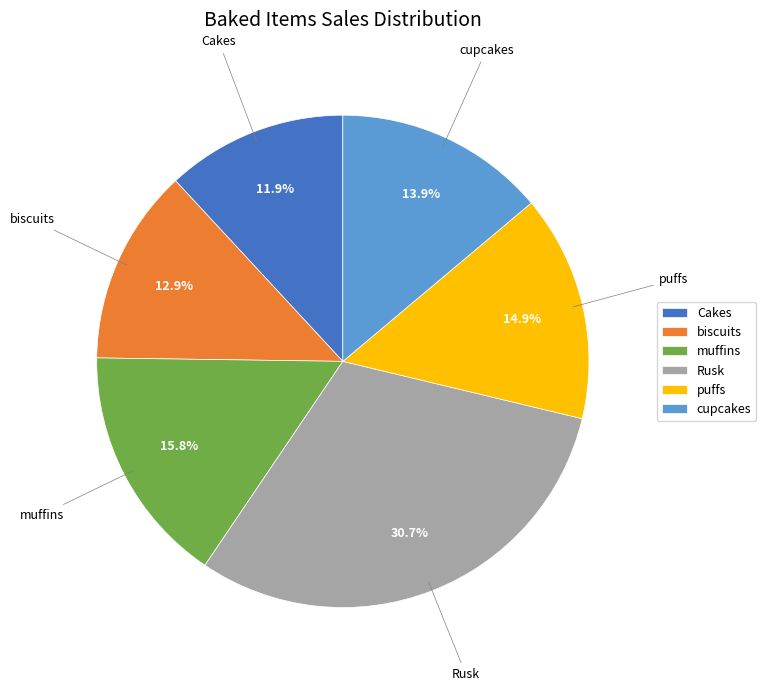

What is the ratio of the value at biscuits to the value at Cakes?

1.1